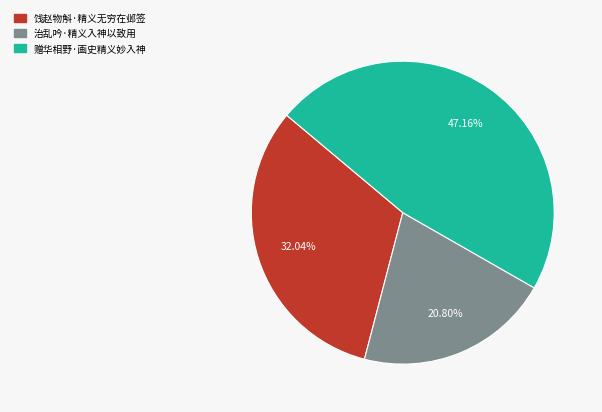

To the nearest percent, what portion does 赠华相野·画史精义妙入神 represent?

47%